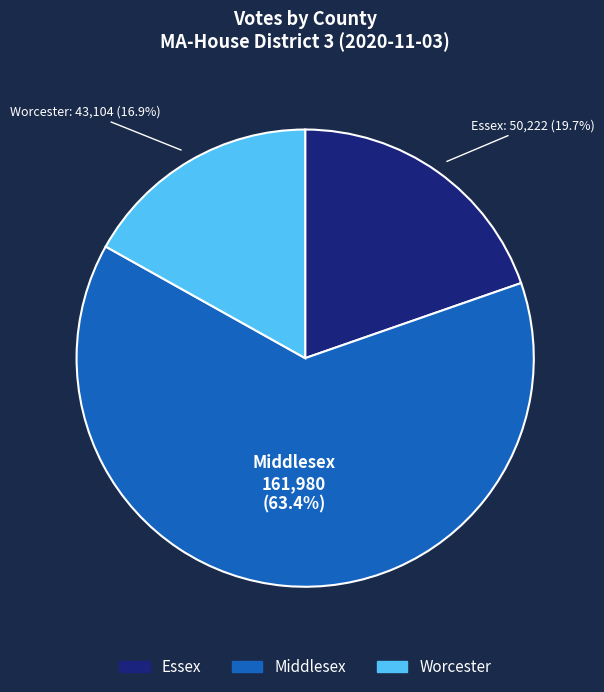

Combined, do Worcester and Middlesex account for over 50%?

Yes